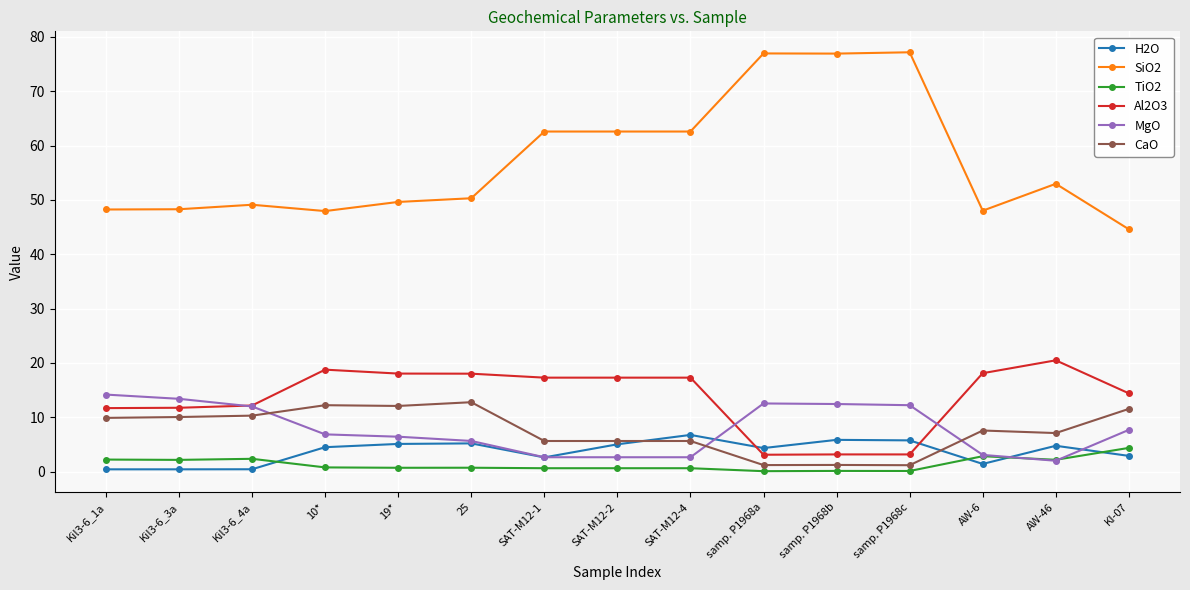

The Al2O3 series shows 5.0 at SAT-M12-4. True or false?

False